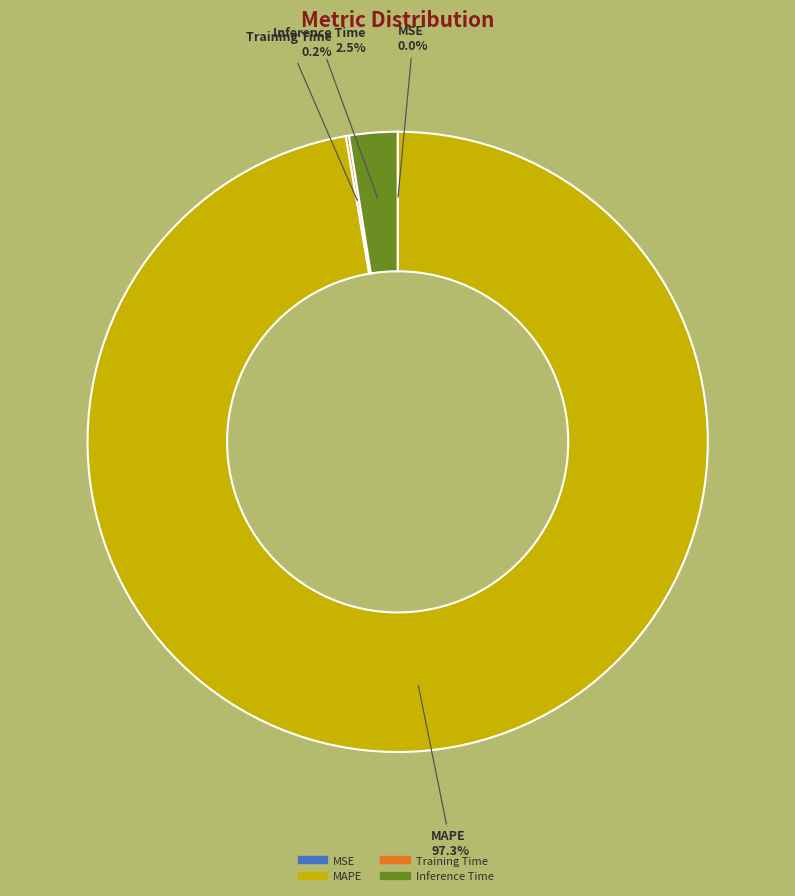

Is there any slice that represents more than half of the pie?

Yes